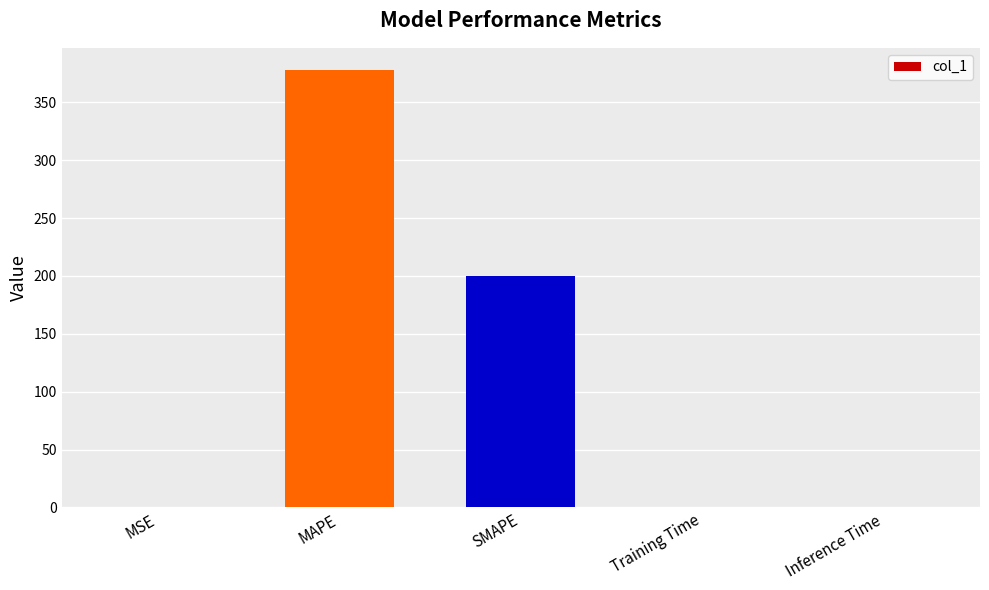

Does the chart contain stacked bars?

No